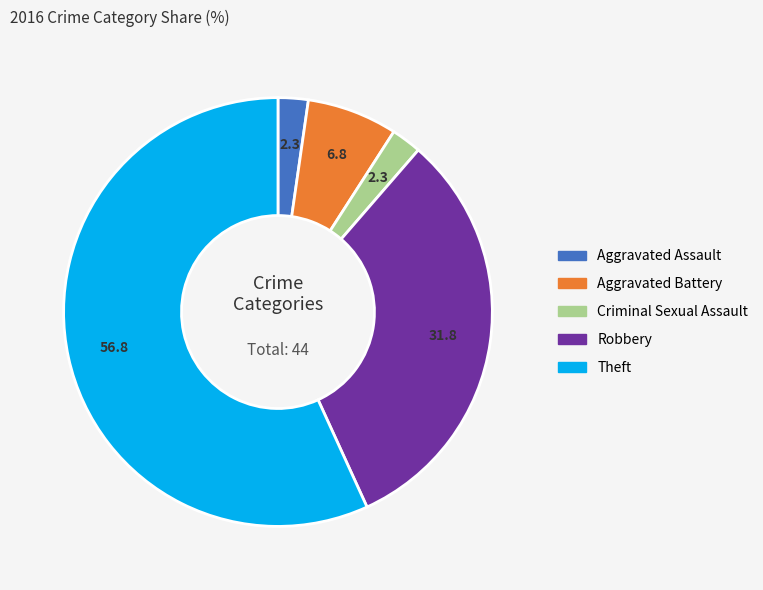

How many slices are in this pie chart?

5